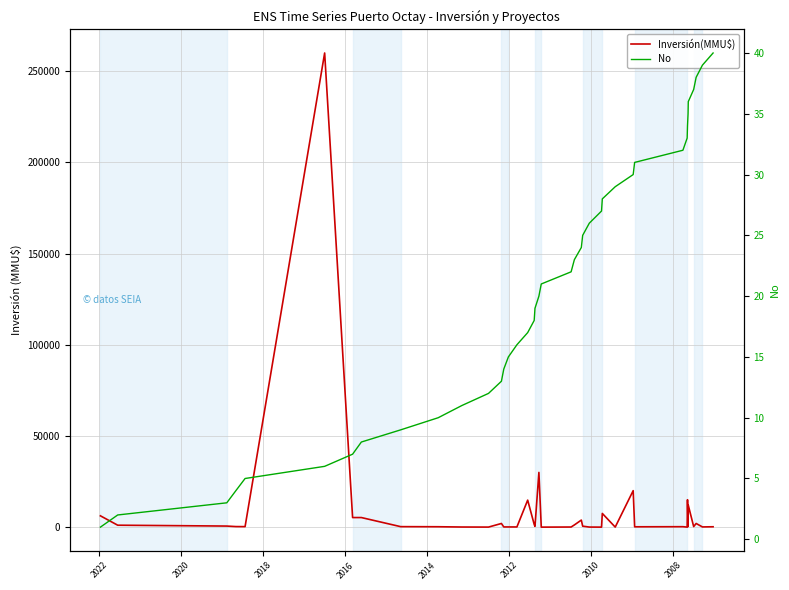

Count the number of data series in this chart.

2